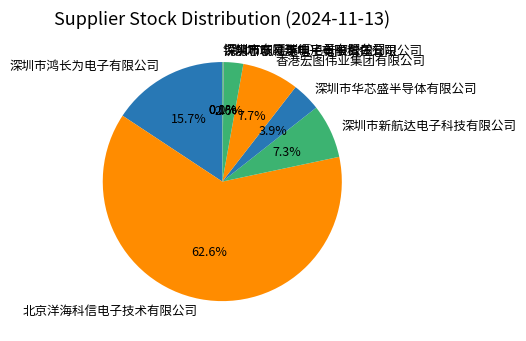

How much of the chart is everything except 深圳市华芯盛半导体有限公司?

96.1%